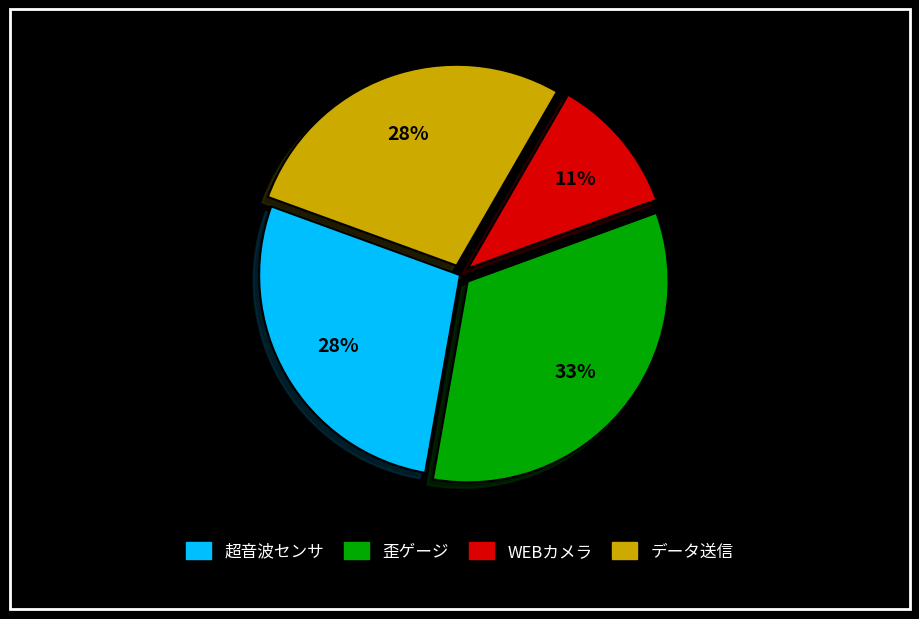

True or false: 超音波センサ accounts for 28% of the total.

True